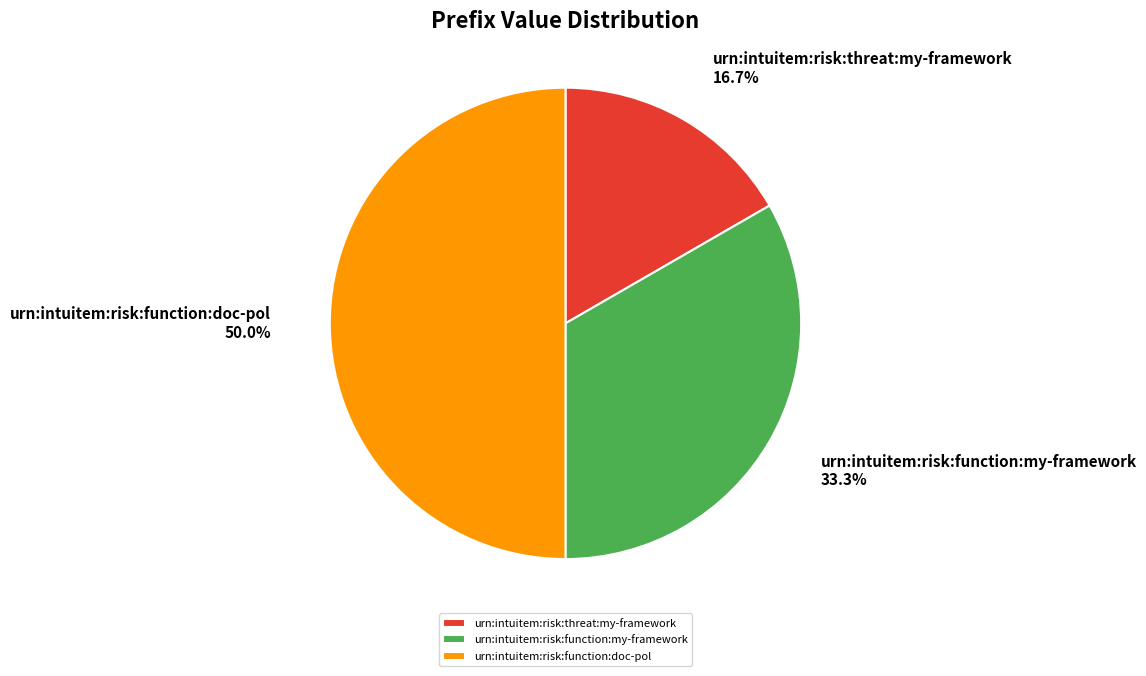

To the nearest percent, what is the combined percentage of urn:intuitem:risk:threat:my-framework and urn:intuitem:risk:function:my-framework?

50%